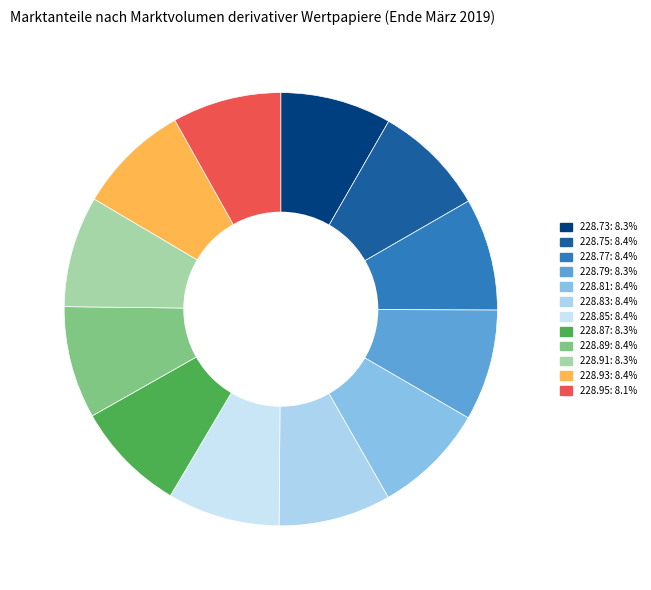

Which category has the biggest portion of the pie?

228.75